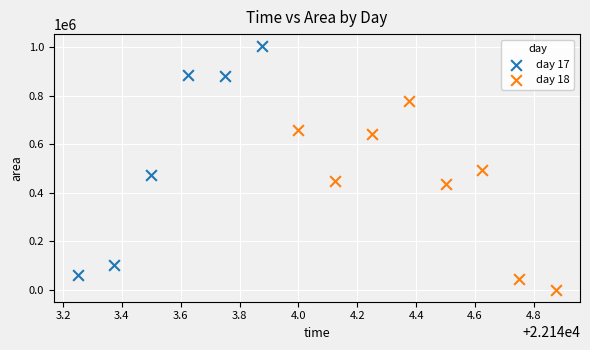

Which series contains the highest Y value?

day 17